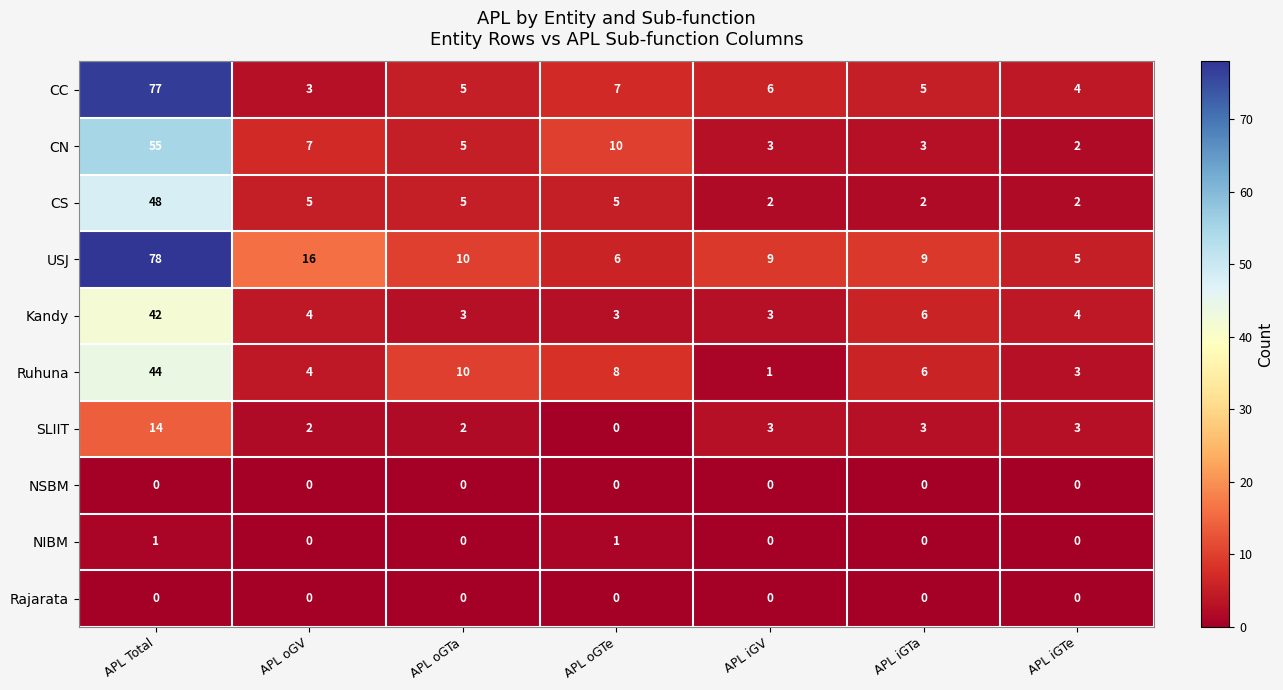

How many distinct data groups are displayed?

10